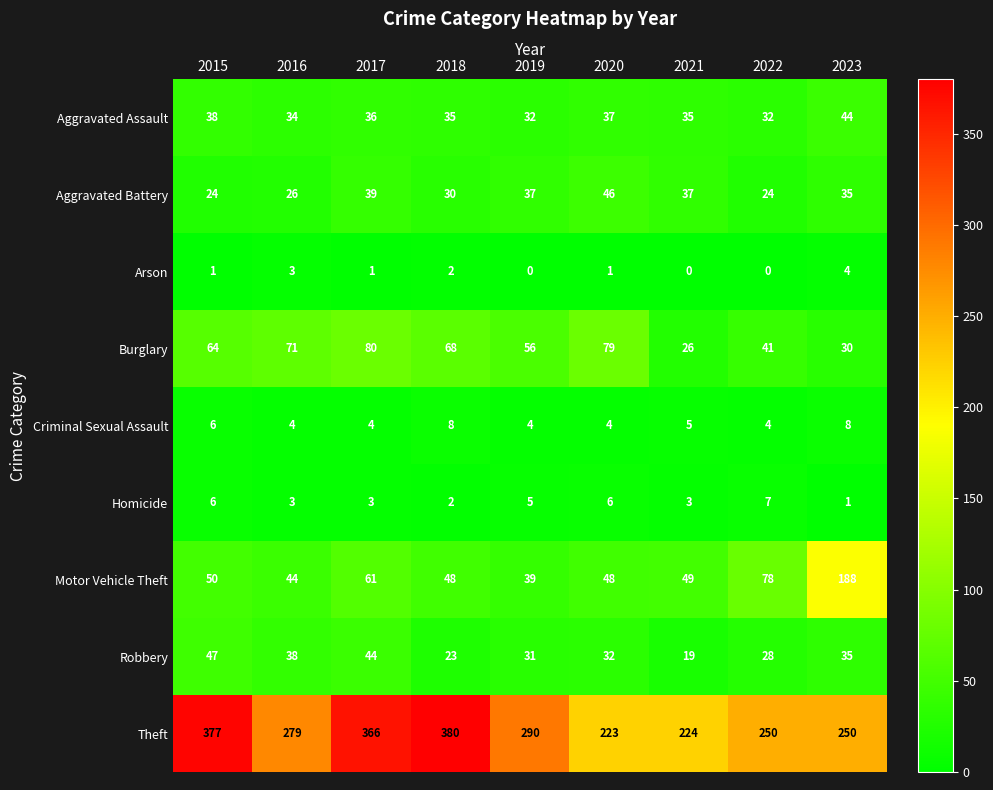

True or false: Burglary has a value of 64 at 2015.

True